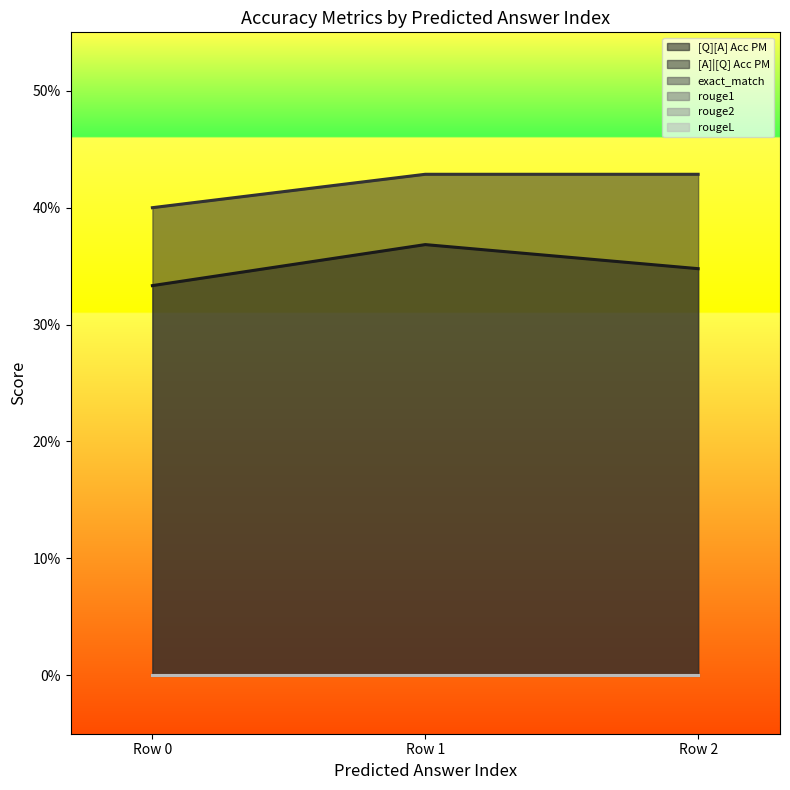

Reading right to left, transcribe all the data shown in this chart.

[Q][A] Acc PM: 0=0.3	0=0.4	0=0.3
[A]|[Q] Acc PM: 0=0.4	0=0.4	0=0.4
exact_match: 0=0.0	0=0.0	0=0.0
rouge1: 0=0.0	0=0.0	0=0.0
rouge2: 0=0.0	0=0.0	0=0.0
rougeL: 0=0.0	0=0.0	0=0.0